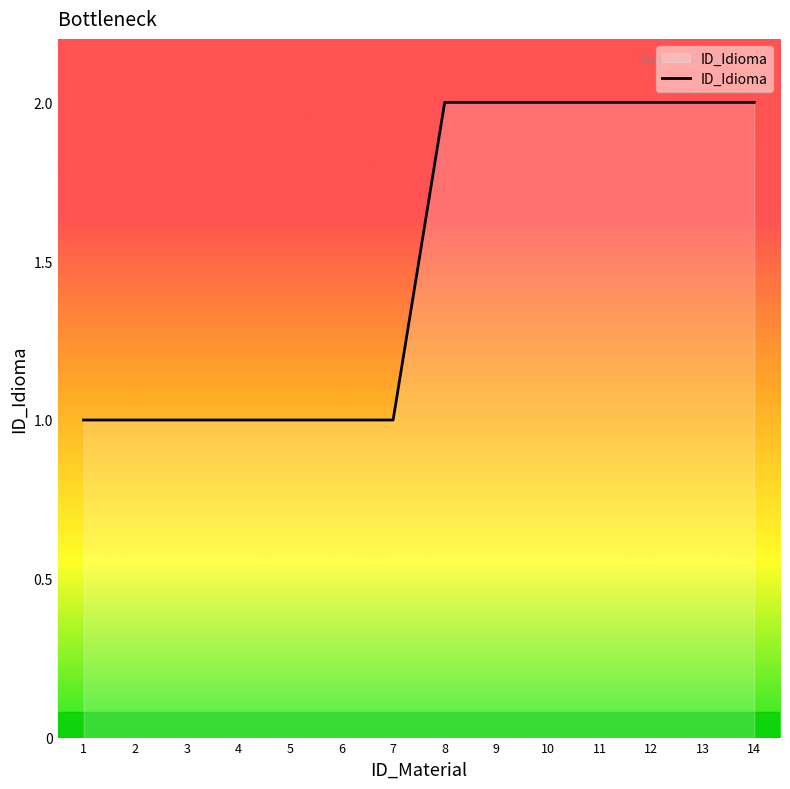

Which has a higher value, 7 or 9?

9